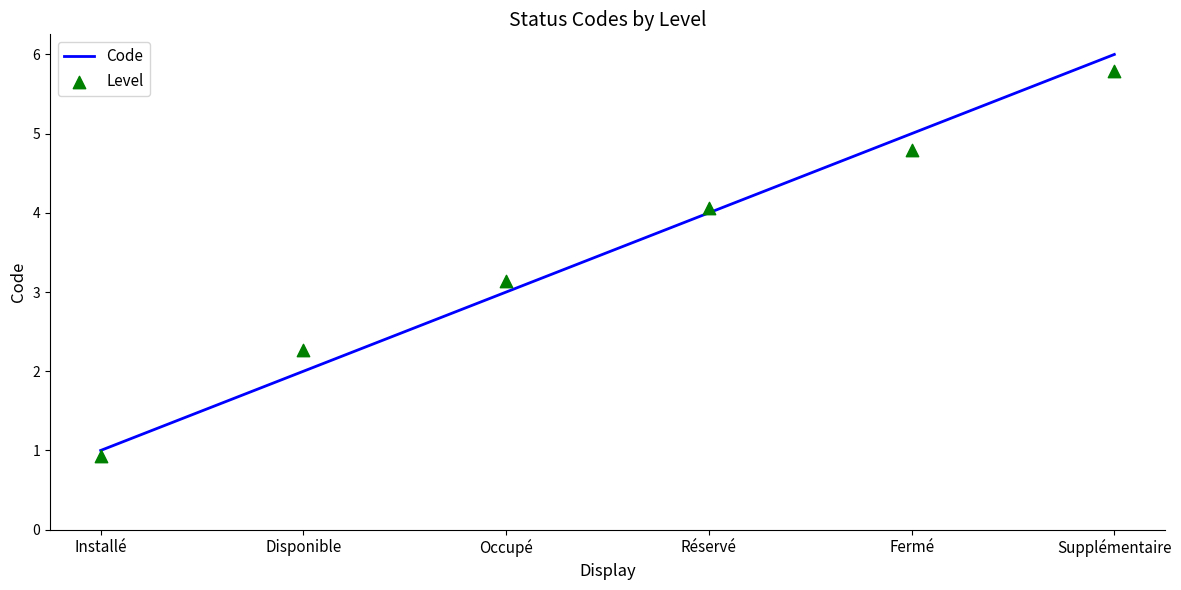

At how many categories does at least one series exceed 1?

5